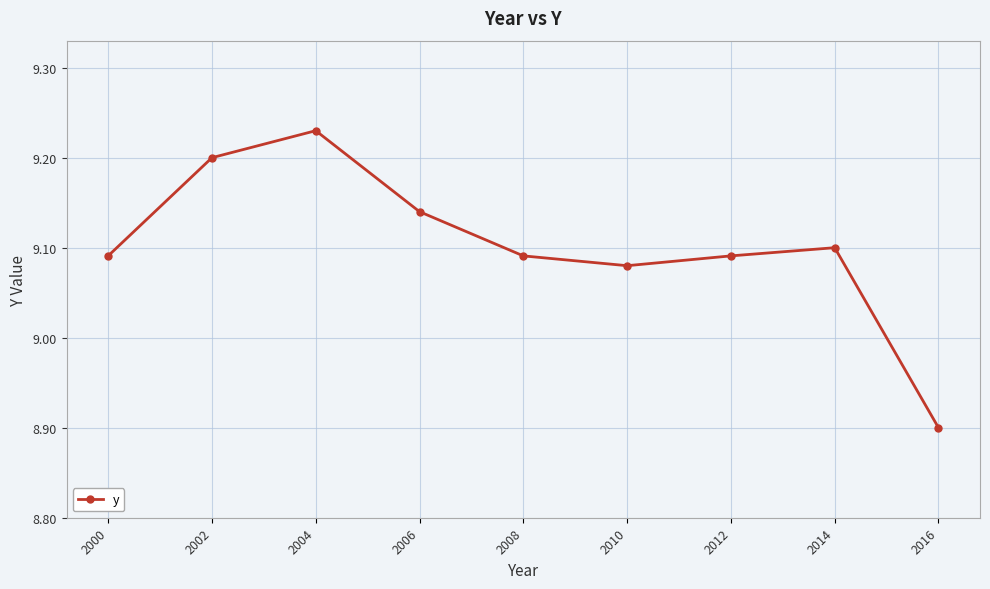

Is it true that the value at 2010 is 13.5?

False